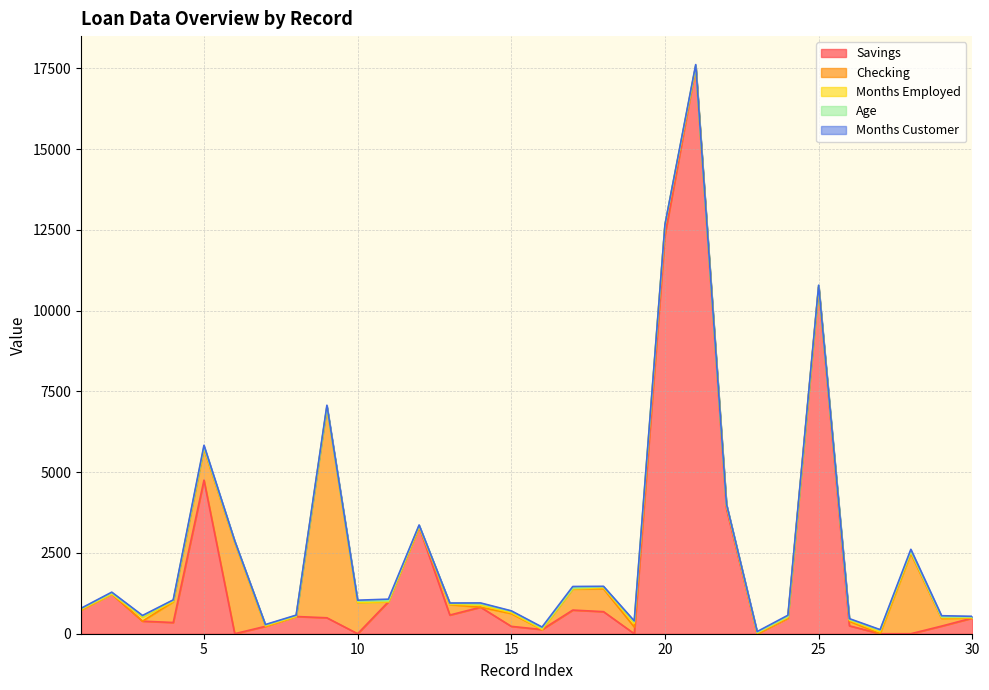

What is the value of the Age point at the 12th from the left?

34